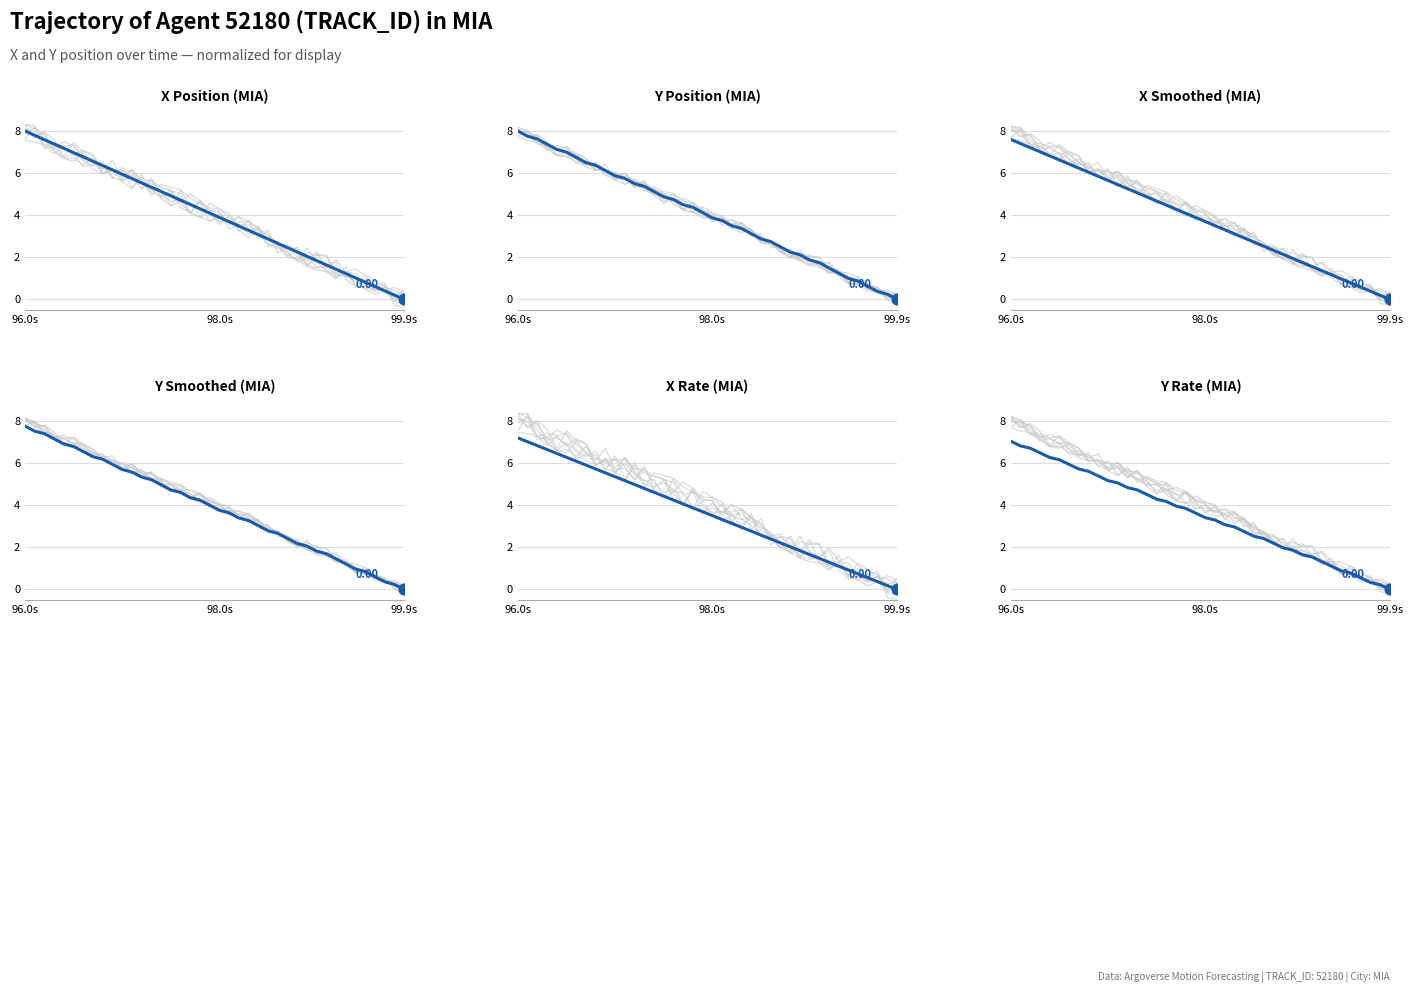

At how many categories does at least one series exceed 5?

15